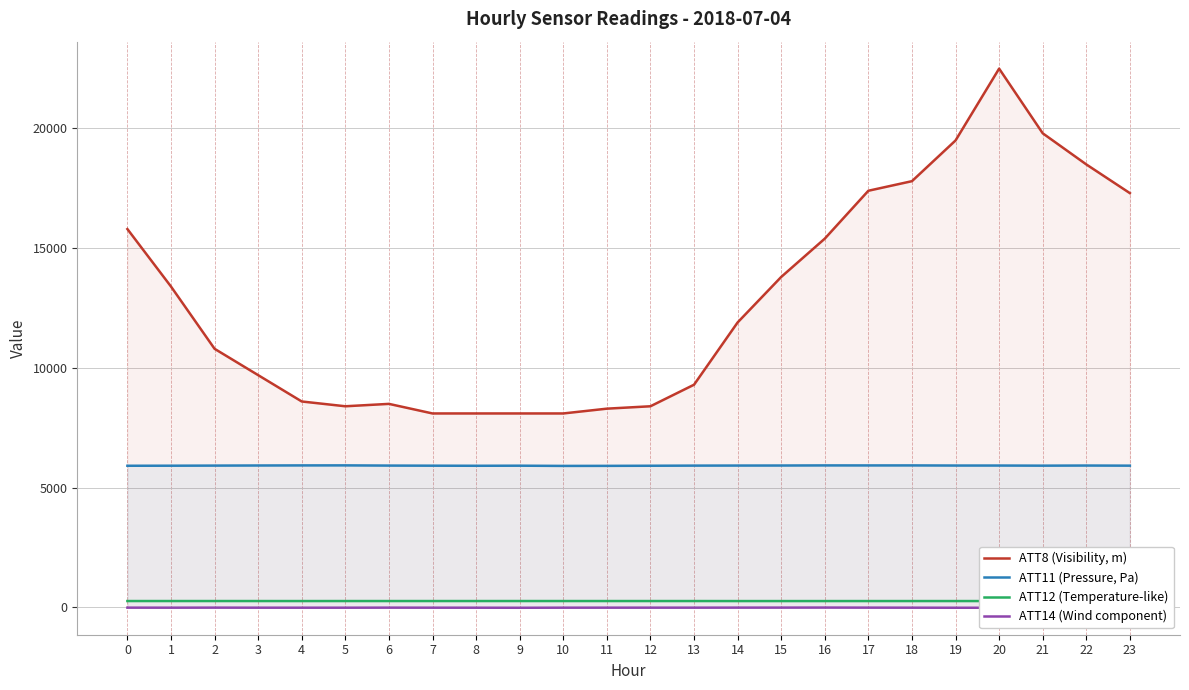

True or false: ATT14 (Wind component) has a value of -13.7 at 23.

True